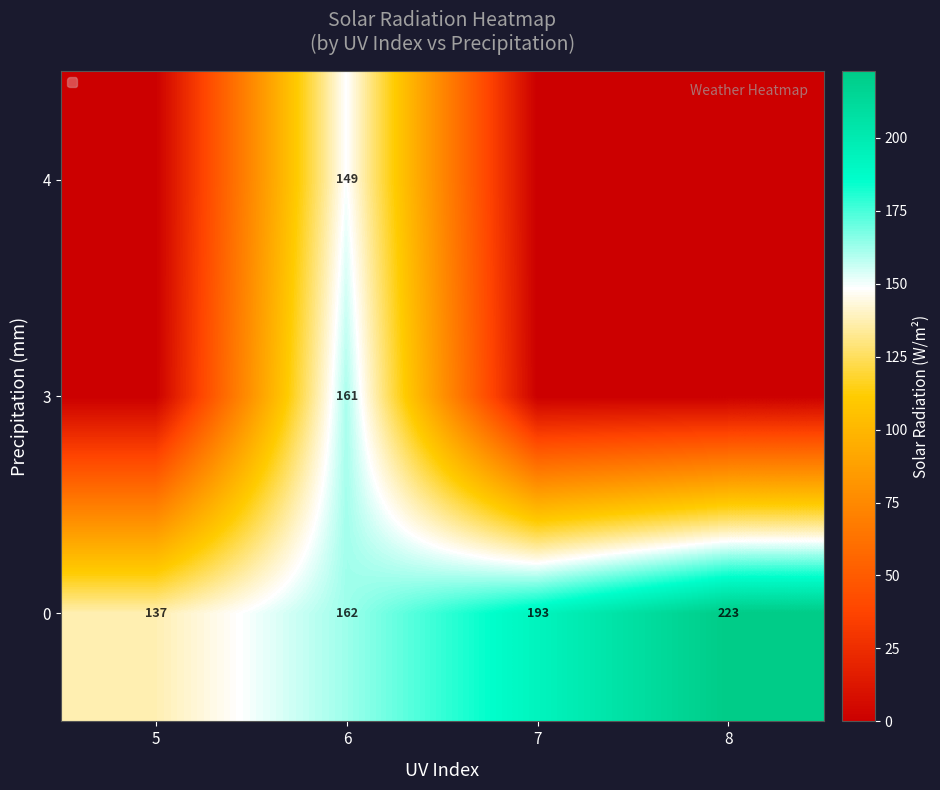

At how many categories does at least one series exceed 51?

4